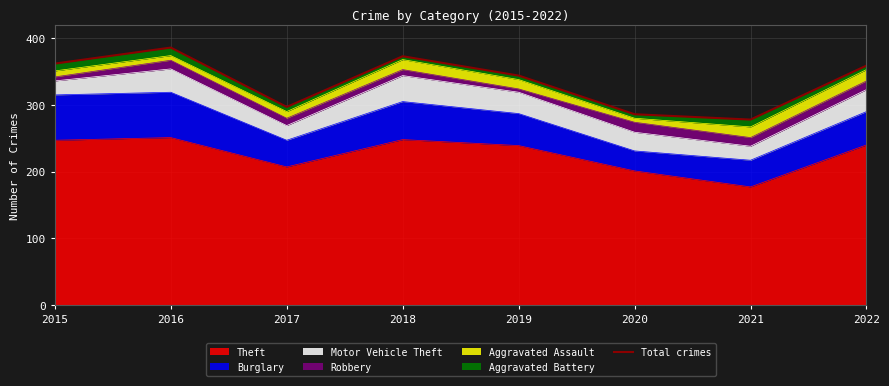

True or false: the data shows 278 at 2021.

True